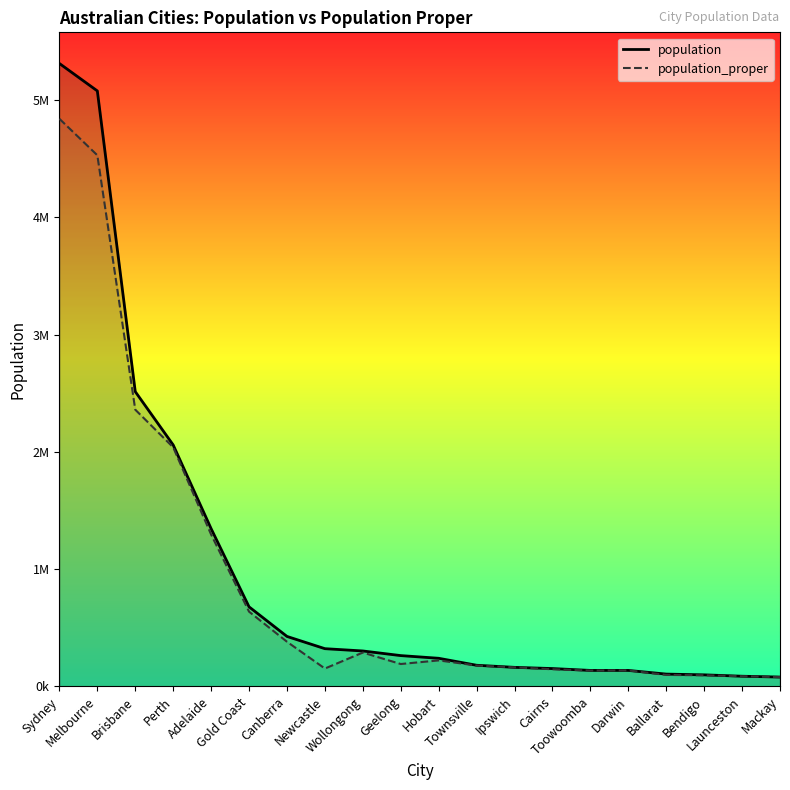

What is the average value of the population series?

984329